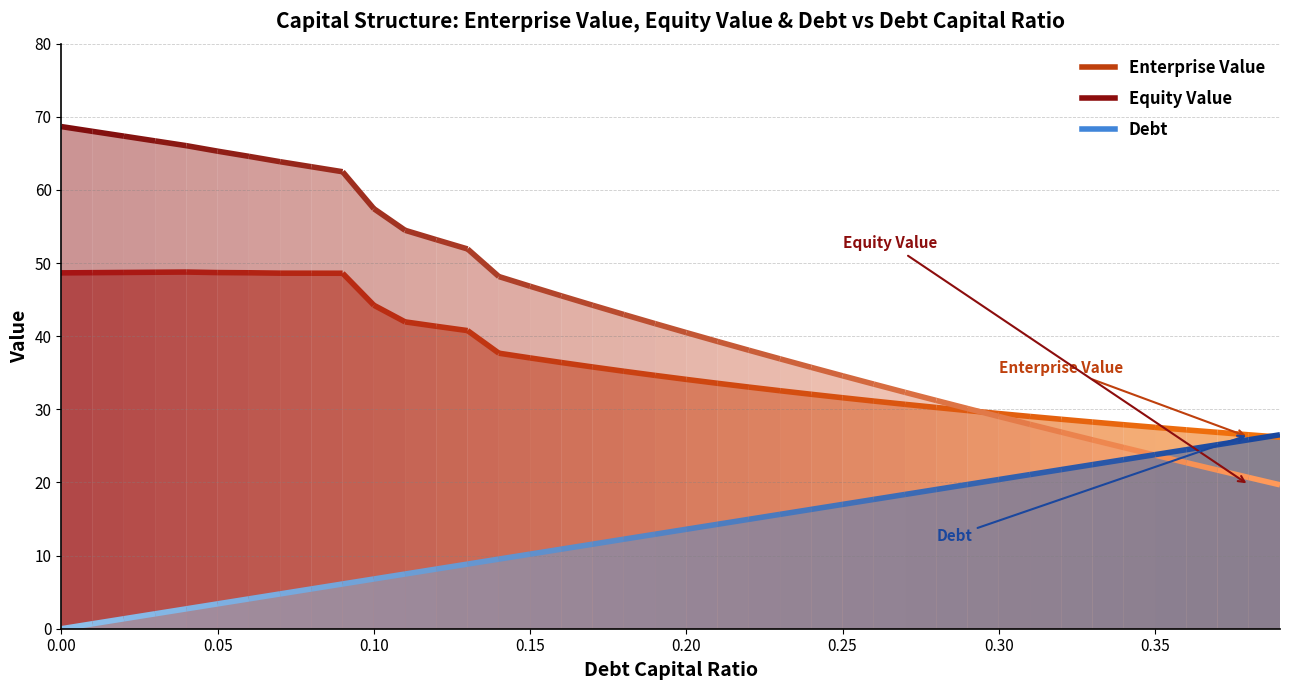

Reading left to right, what are all the values shown in this chart?

Enterprise Value: 0.0=48.7	0.01=48.7	0.02=48.7	0.03=48.7	0.04=48.8	0.05=48.7	0.06=48.7	0.07=48.6	0.08=48.6	0.09=48.6	0.1=44.2	0.11=42.0	0.12=41.4	0.13=40.8	0.14=37.7	0.15=37.0	0.16=36.4	0.17=35.8	0.18=35.2	0.19=34.6	0.2=34.1	0.21=33.6	0.22=33.0	0.23=32.5	0.24=32.1	0.25=31.6	0.26=31.1	0.27=30.7	0.28=30.3	0.29=29.8	0.3=29.4	0.31=29.0	0.32=28.6	0.33=28.3	0.34=27.9	0.35=27.5	0.36=27.2	0.37=26.9	0.38=26.5	0.39=26.2
Equity Value: 0.0=68.7	0.01=68.0	0.02=67.4	0.03=66.7	0.04=66.1	0.05=65.3	0.06=64.6	0.07=63.9	0.08=63.2	0.09=62.5	0.1=57.4	0.11=54.5	0.12=53.2	0.13=51.9	0.14=48.2	0.15=46.8	0.16=45.5	0.17=44.2	0.18=43.0	0.19=41.7	0.2=40.5	0.21=39.3	0.22=38.1	0.23=36.9	0.24=35.7	0.25=34.6	0.26=33.4	0.27=32.3	0.28=31.2	0.29=30.1	0.3=29.0	0.31=27.9	0.32=26.9	0.33=25.8	0.34=24.8	0.35=23.7	0.36=22.7	0.37=21.7	0.38=20.7	0.39=19.7
Debt: 0.0=0.0	0.01=0.7	0.02=1.4	0.03=2.0	0.04=2.7	0.05=3.4	0.06=4.1	0.07=4.8	0.08=5.4	0.09=6.1	0.1=6.8	0.11=7.5	0.12=8.2	0.13=8.8	0.14=9.5	0.15=10.2	0.16=10.9	0.17=11.6	0.18=12.2	0.19=12.9	0.2=13.6	0.21=14.3	0.22=15.0	0.23=15.6	0.24=16.3	0.25=17.0	0.26=17.7	0.27=18.4	0.28=19.0	0.29=19.7	0.3=20.4	0.31=21.1	0.32=21.8	0.33=22.4	0.34=23.1	0.35=23.8	0.36=24.5	0.37=25.2	0.38=25.8	0.39=26.5